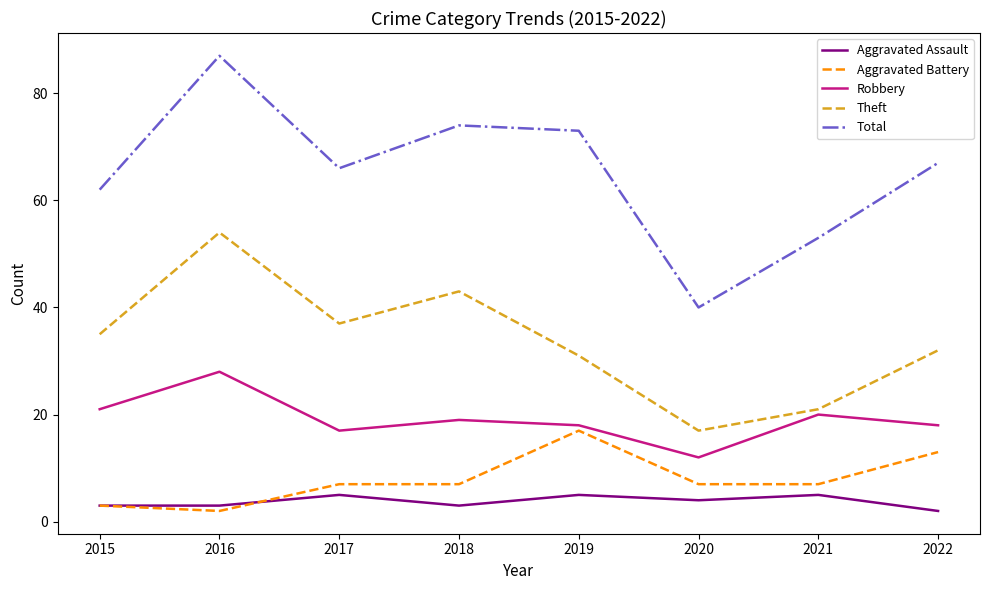

What is the difference between the highest and lowest values at 2015?

59